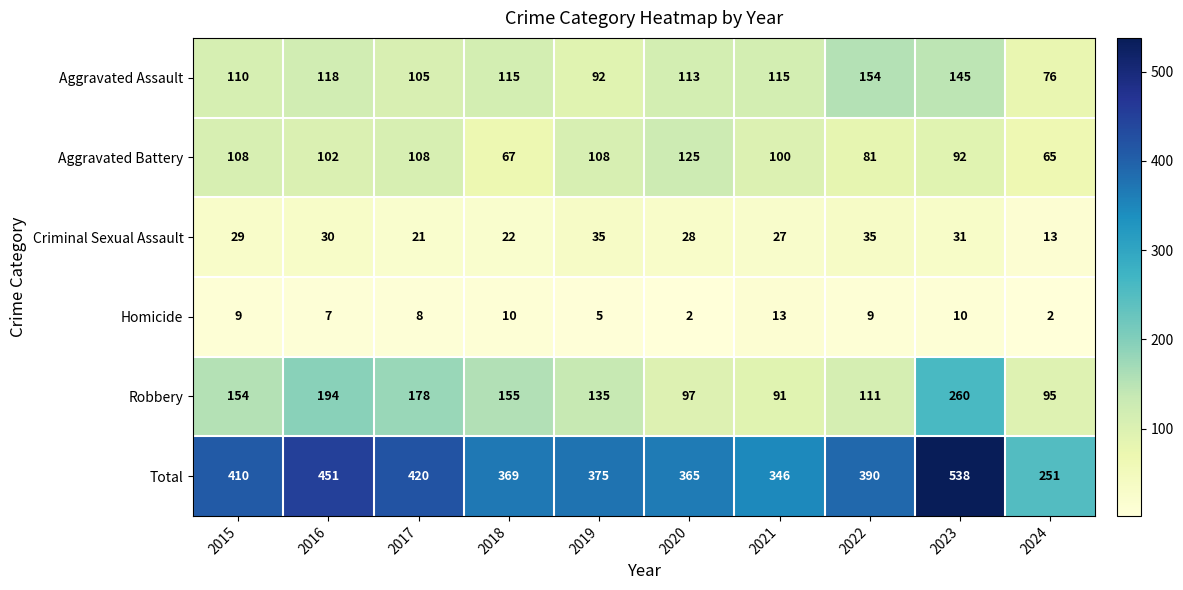

The Robbery series shows 222 at 2018. True or false?

False